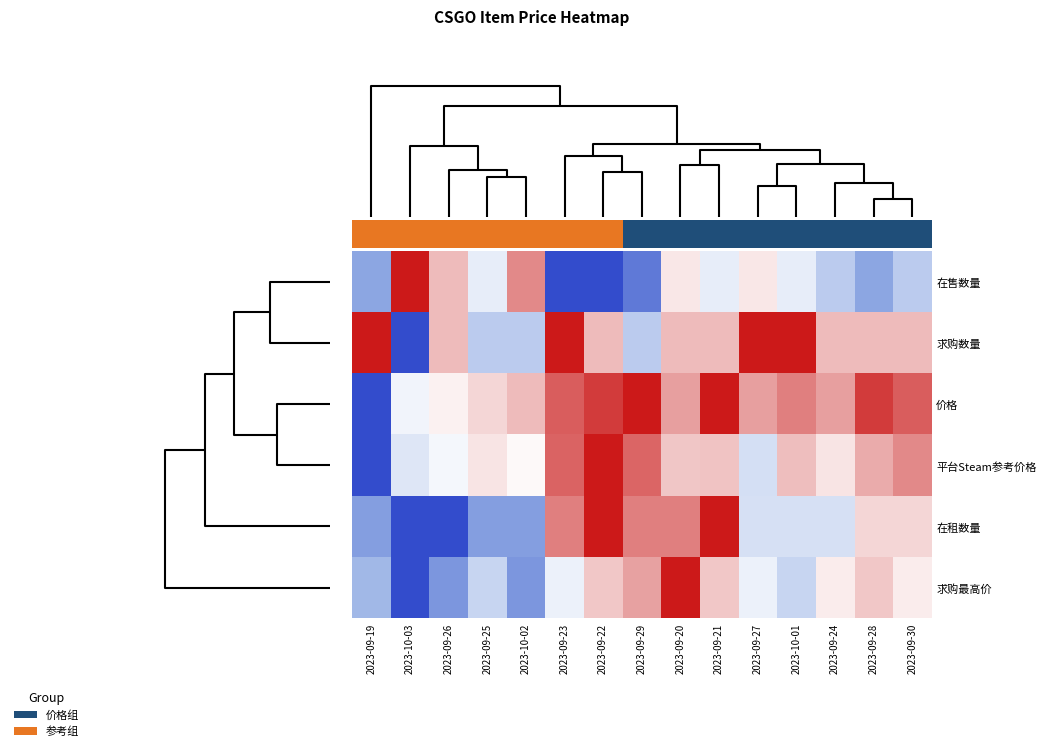

Reading left to right, what are all the values shown in this chart?

在售数量: 2023-09-19=0.2	2023-10-03=1.0	2023-09-26=0.7	2023-09-25=0.4	2023-10-02=0.8	2023-09-23=0.0	2023-09-22=0.0	2023-09-29=0.1	2023-09-20=0.6	2023-09-21=0.4	2023-09-27=0.6	2023-10-01=0.4	2023-09-24=0.3	2023-09-28=0.2	2023-09-30=0.3
求购数量: 2023-09-19=1.0	2023-10-03=0.0	2023-09-26=0.7	2023-09-25=0.3	2023-10-02=0.3	2023-09-23=1.0	2023-09-22=0.7	2023-09-29=0.3	2023-09-20=0.7	2023-09-21=0.7	2023-09-27=1.0	2023-10-01=1.0	2023-09-24=0.7	2023-09-28=0.7	2023-09-30=0.7
价格: 2023-09-19=0.0	2023-10-03=0.5	2023-09-26=0.5	2023-09-25=0.6	2023-10-02=0.7	2023-09-23=0.9	2023-09-22=0.9	2023-09-29=1.0	2023-09-20=0.7	2023-09-21=1.0	2023-09-27=0.7	2023-10-01=0.8	2023-09-24=0.7	2023-09-28=0.9	2023-09-30=0.9
平台Steam参考价格: 2023-09-19=0.0	2023-10-03=0.4	2023-09-26=0.5	2023-09-25=0.6	2023-10-02=0.5	2023-09-23=0.9	2023-09-22=1.0	2023-09-29=0.9	2023-09-20=0.6	2023-09-21=0.6	2023-09-27=0.4	2023-10-01=0.7	2023-09-24=0.6	2023-09-28=0.7	2023-09-30=0.8
在租数量: 2023-09-19=0.2	2023-10-03=0.0	2023-09-26=0.0	2023-09-25=0.2	2023-10-02=0.2	2023-09-23=0.8	2023-09-22=1.0	2023-09-29=0.8	2023-09-20=0.8	2023-09-21=1.0	2023-09-27=0.4	2023-10-01=0.4	2023-09-24=0.4	2023-09-28=0.6	2023-09-30=0.6
求购最高价: 2023-09-19=0.3	2023-10-03=0.0	2023-09-26=0.2	2023-09-25=0.4	2023-10-02=0.2	2023-09-23=0.5	2023-09-22=0.6	2023-09-29=0.7	2023-09-20=1.0	2023-09-21=0.6	2023-09-27=0.5	2023-10-01=0.4	2023-09-24=0.5	2023-09-28=0.6	2023-09-30=0.5